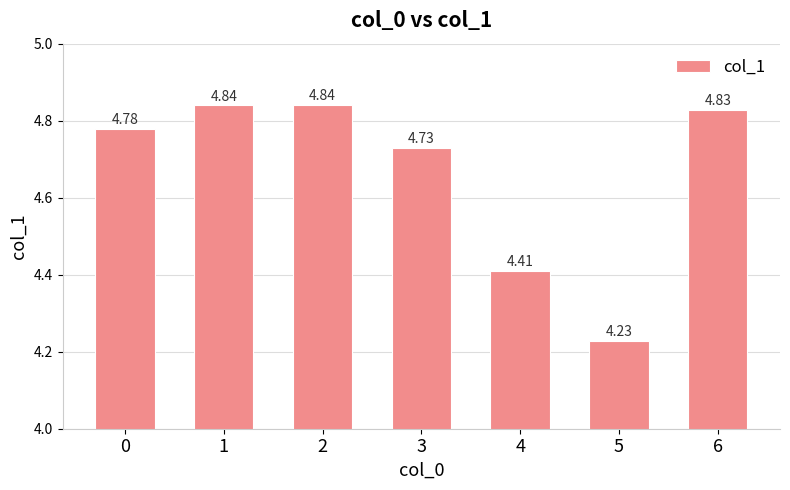

How many distinct data groups are displayed?

1